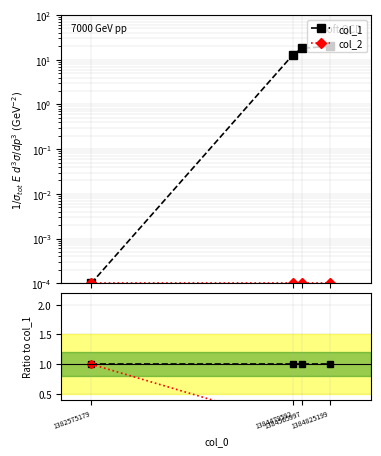

True or false: col_1 and col_2 intersect in this chart.

False